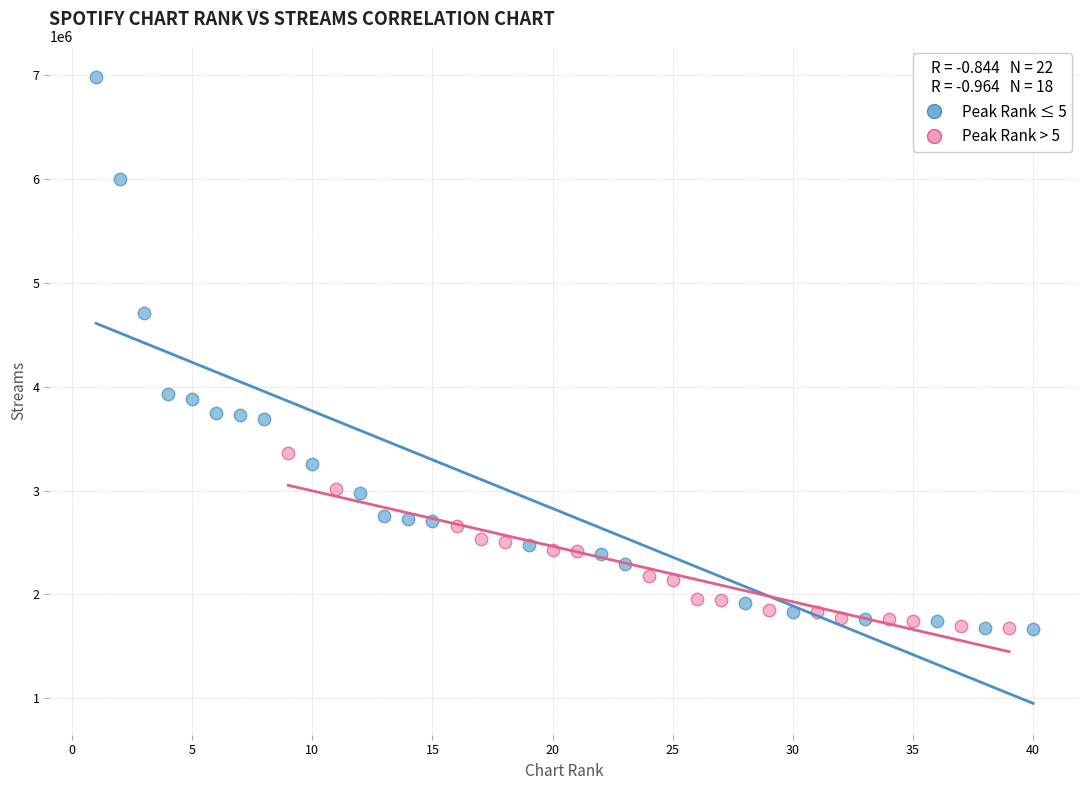

Which series has the largest Y range (max minus min)?

Peak Rank ≤ 5